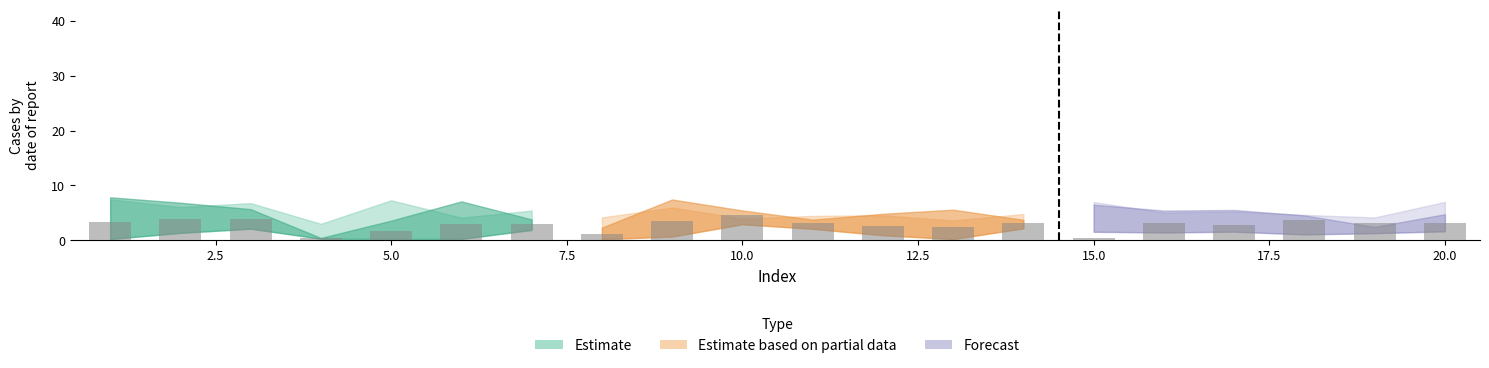

What is the sum of all values?

56.3